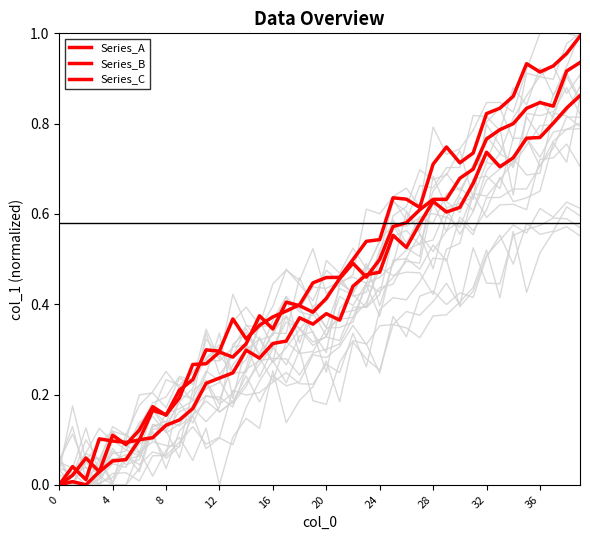

What is the difference between the second highest and minimum values in the Series_A series?

0.9